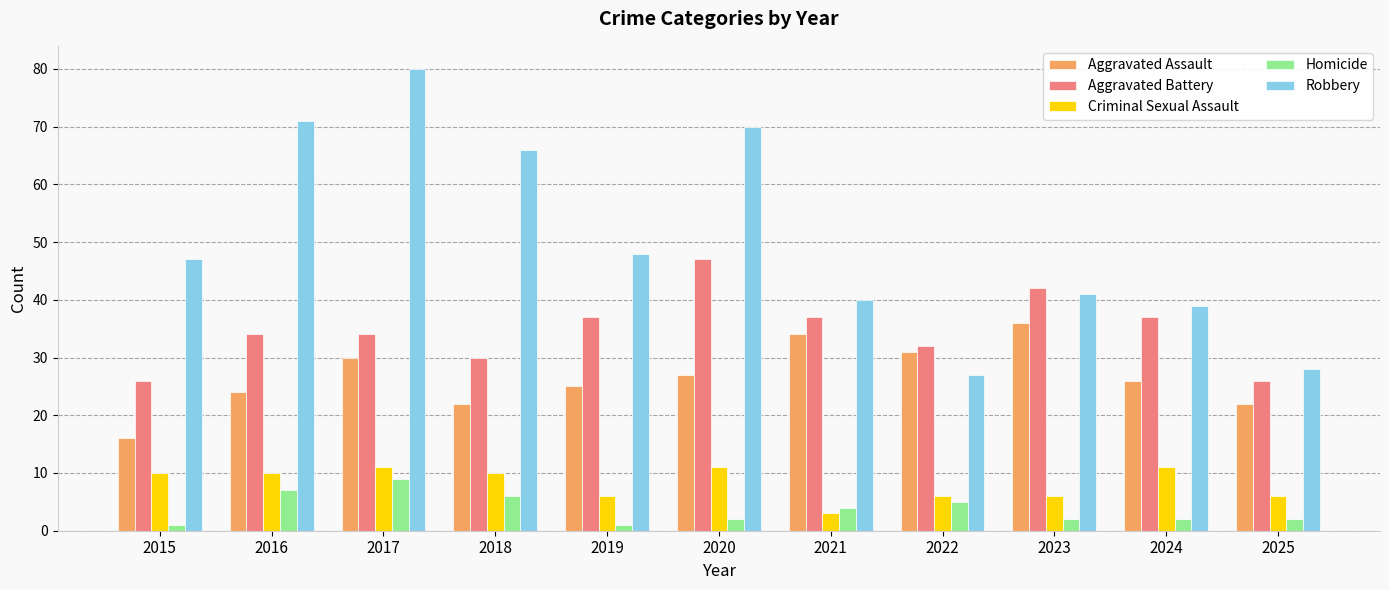

Reading right to left, extract all data points from this chart.

Aggravated Assault: 22	26	36	31	34	27	25	22	30	24	16
Aggravated Battery: 26	37	42	32	37	47	37	30	34	34	26
Criminal Sexual Assault: 6	11	6	6	3	11	6	10	11	10	10
Homicide: 2	2	2	5	4	2	1	6	9	7	1
Robbery: 28	39	41	27	40	70	48	66	80	71	47